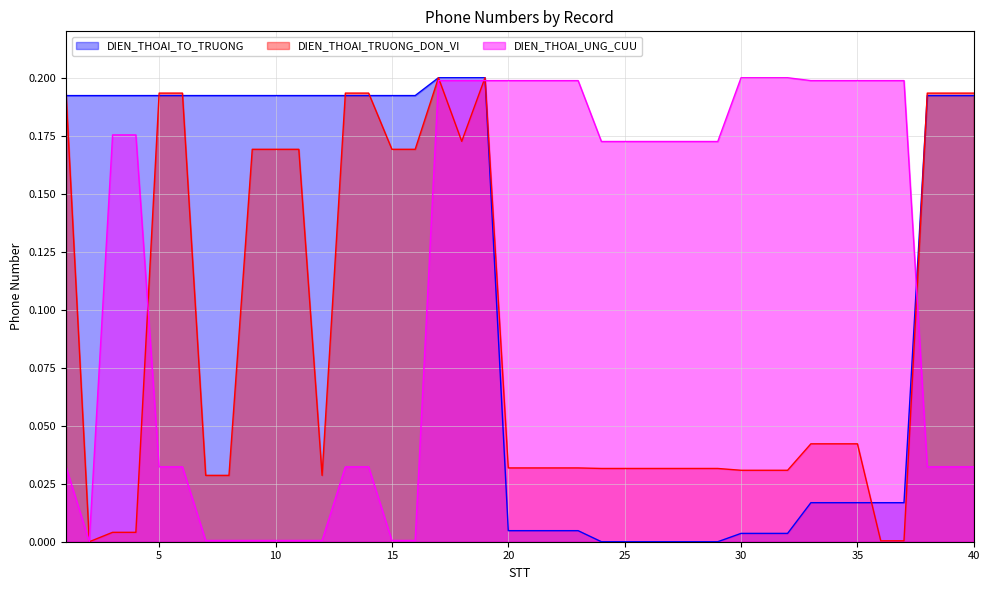

How many series are shown in this chart?

3